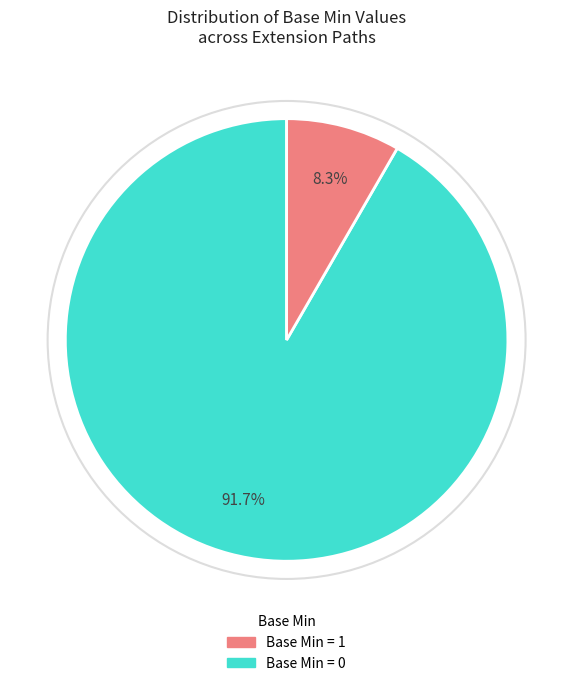

Is there a majority slice in this chart?

Yes